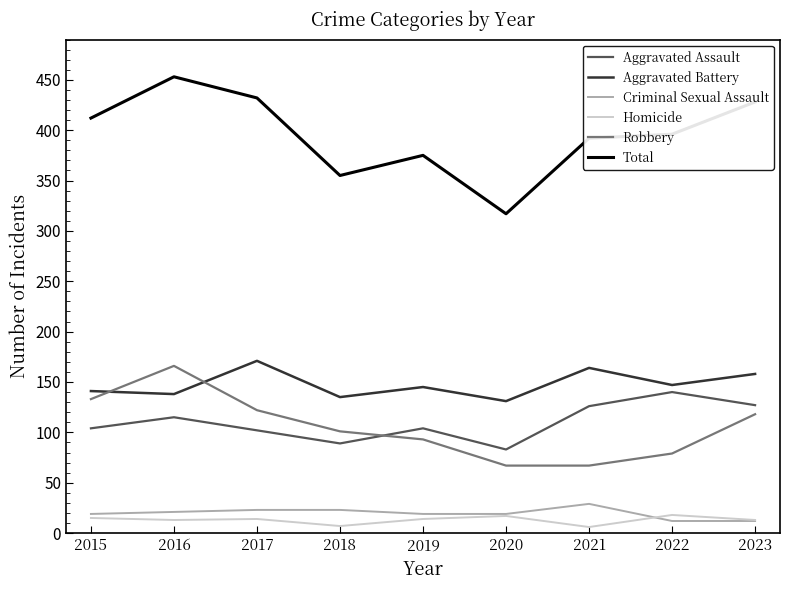

Which series has the largest total across all categories?

Total